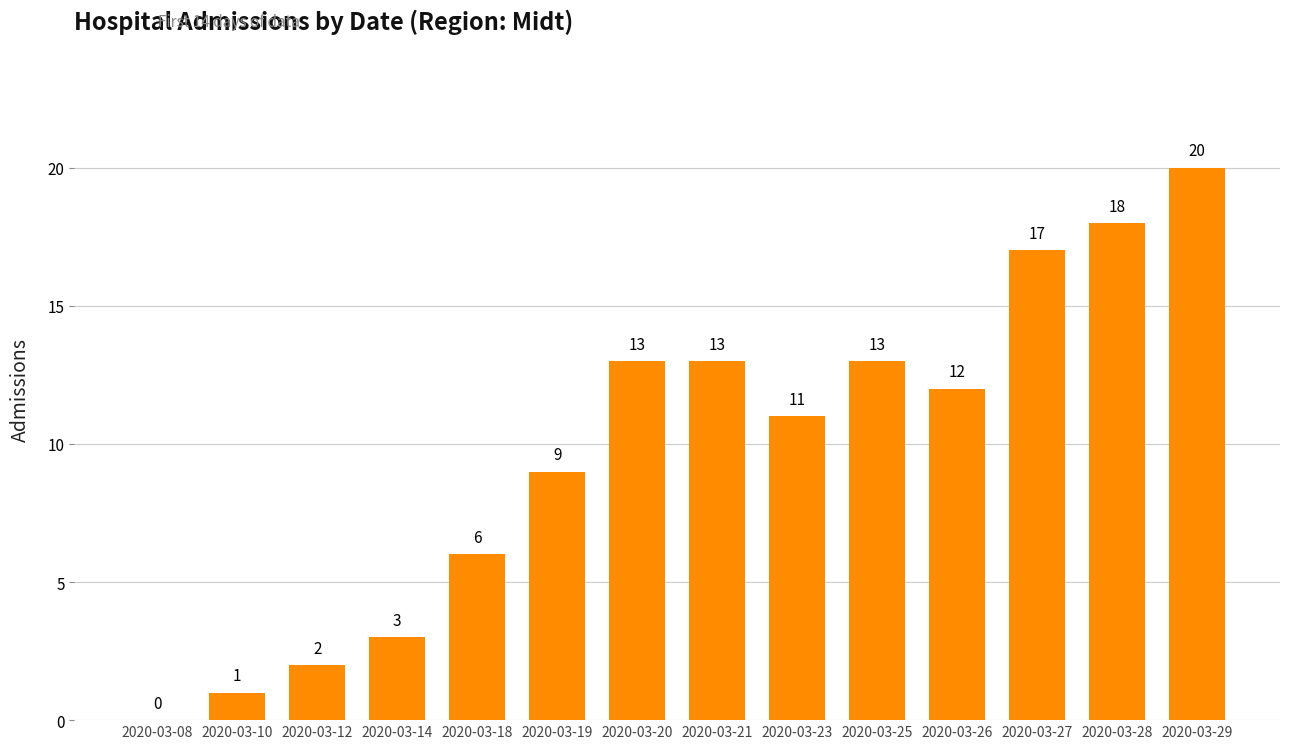

Between 2020-03-18 and 2020-03-26, which is larger?

2020-03-26